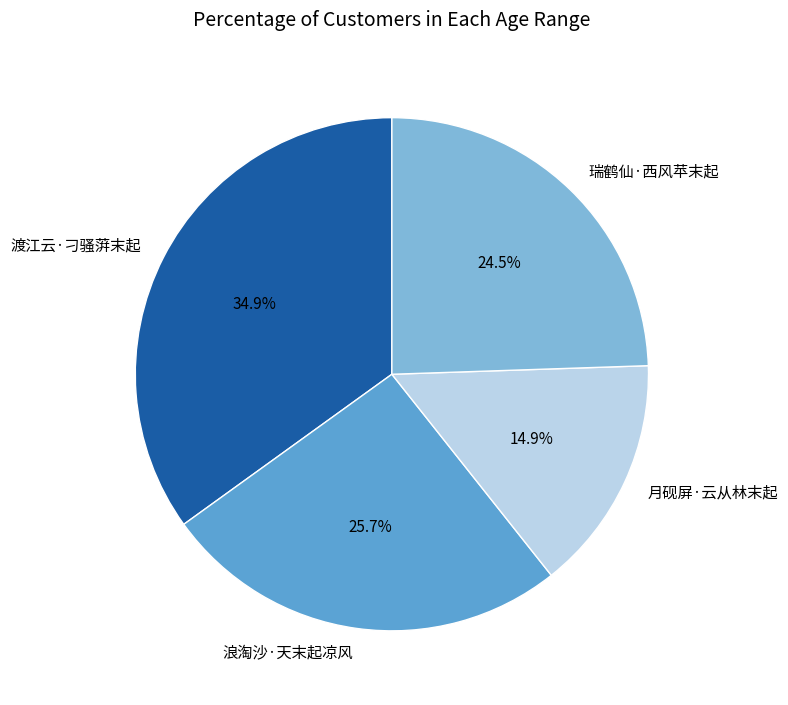

Which has a higher value, 渡江云·刁骚蓱末起 or 浪淘沙·天末起凉风?

渡江云·刁骚蓱末起